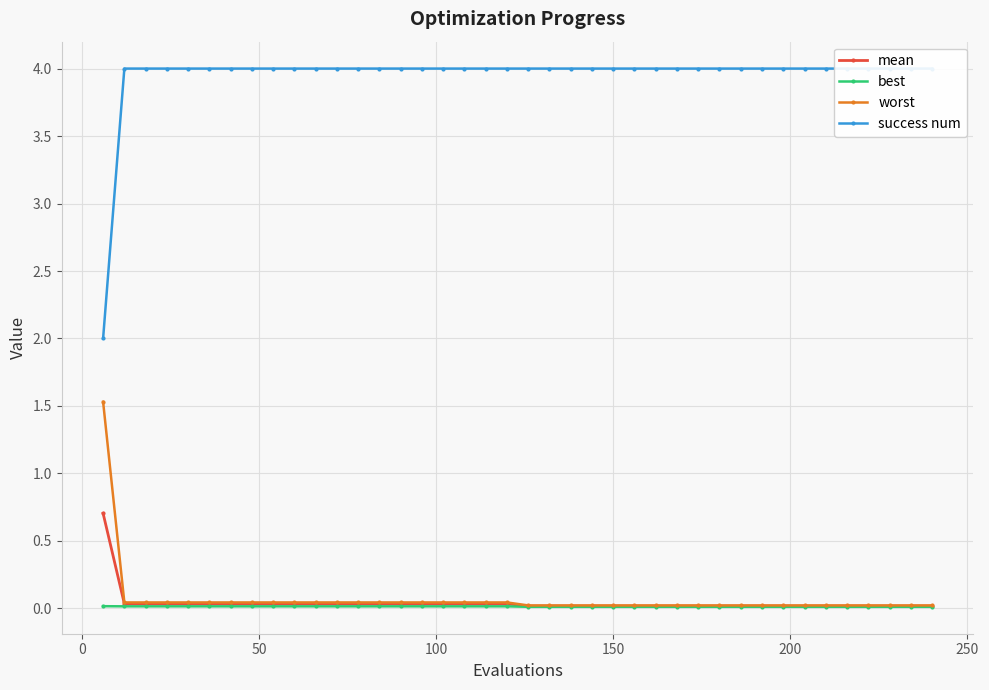

What is the sum of all best values?

0.5